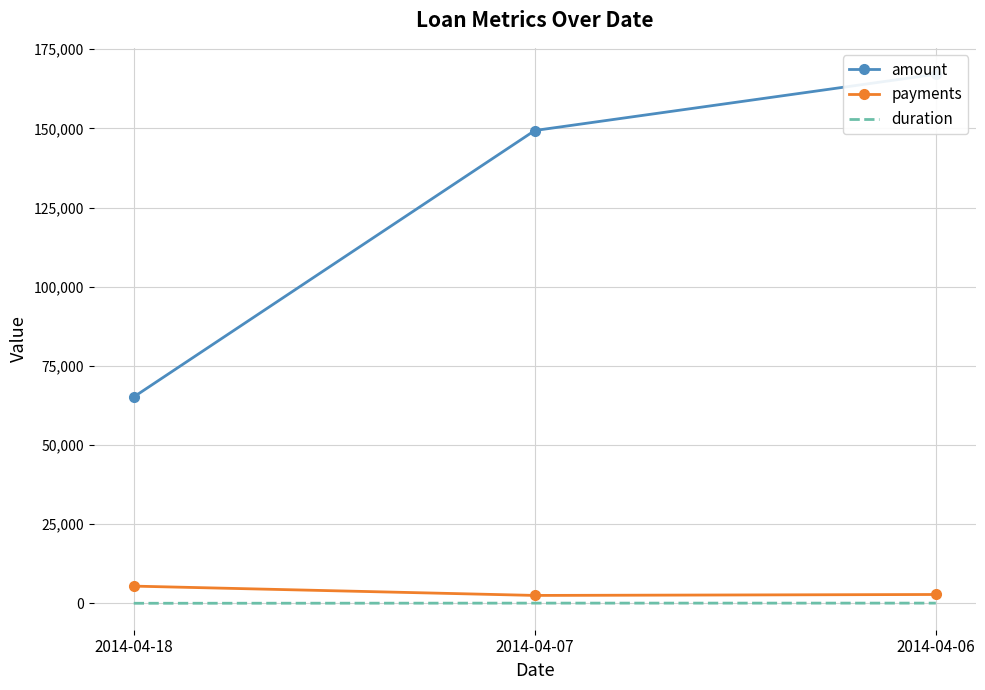

What is the total value across all series at 2014-04-06?

169945